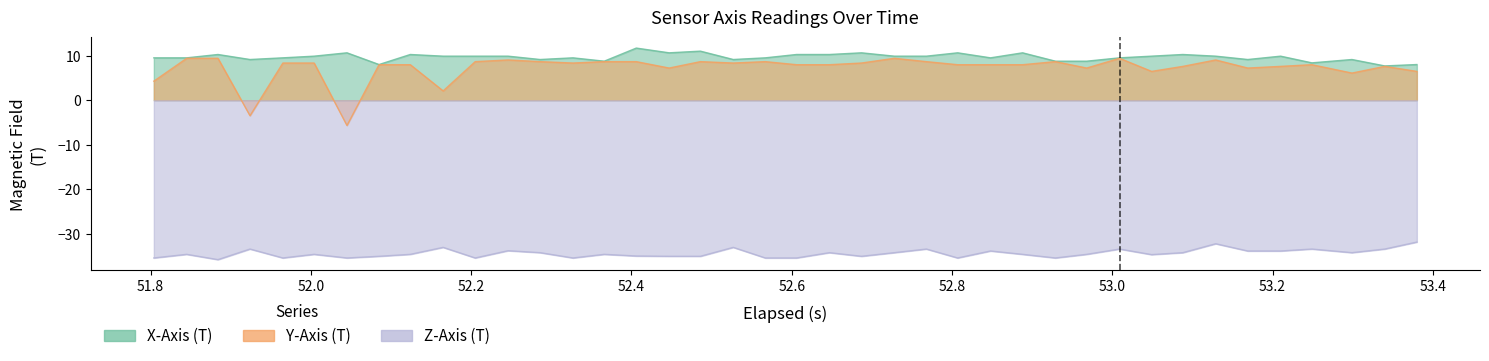

The value of X-Axis (T) at 39 is 3.8. True or false?

False